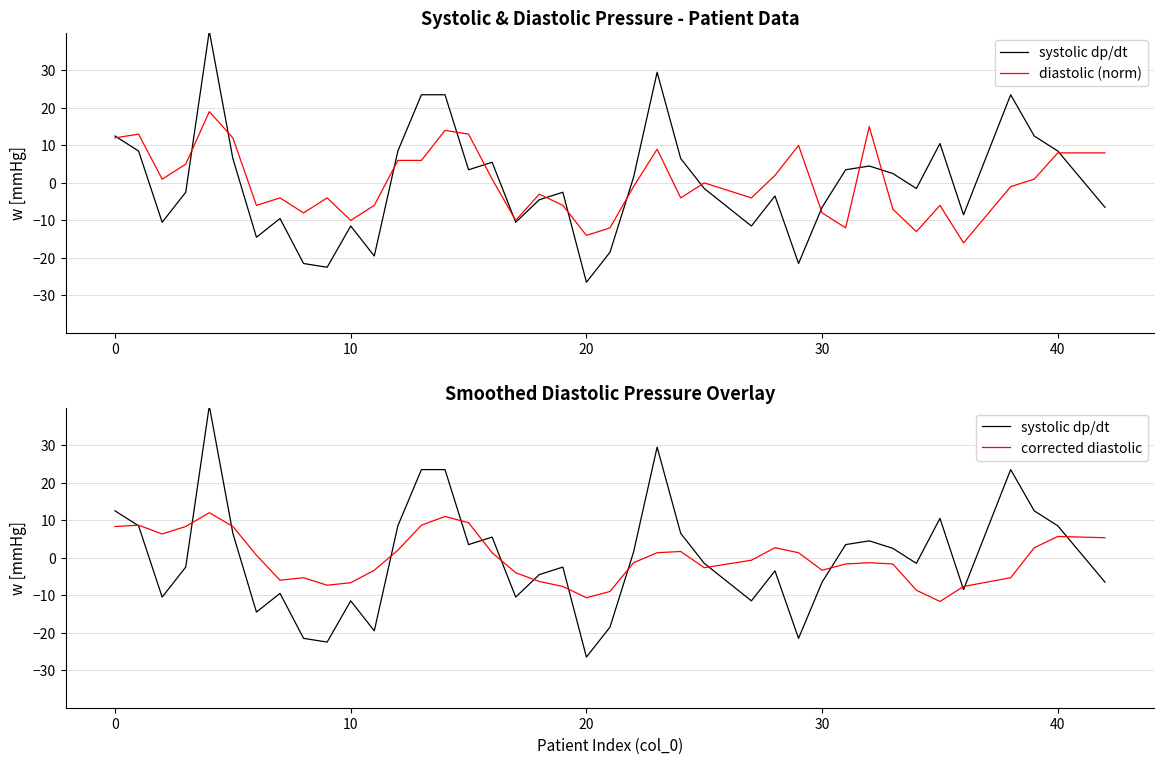

After their last crossing, which series has the higher values: corrected diastolic or diastolic (norm)?

diastolic (norm)